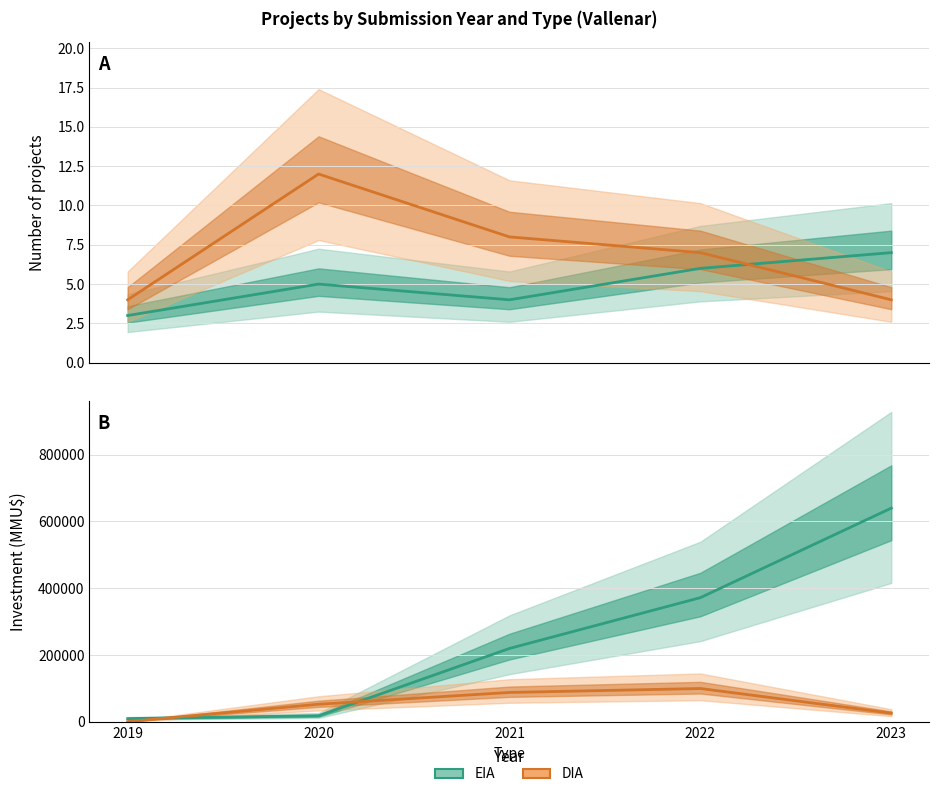

How many DIA values are between 4 and 8?

4